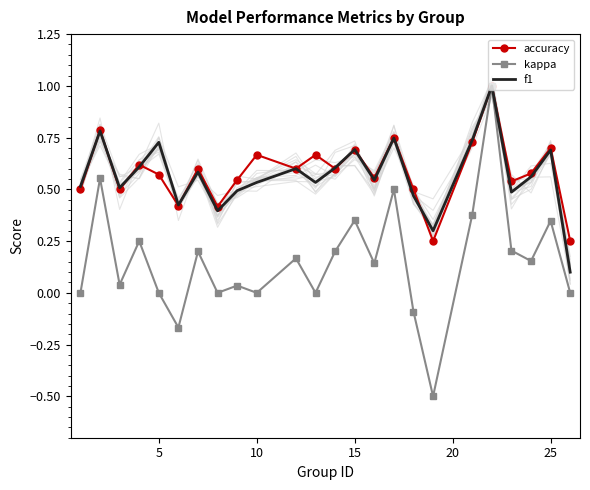

At how many categories does at least one series exceed 0?

24